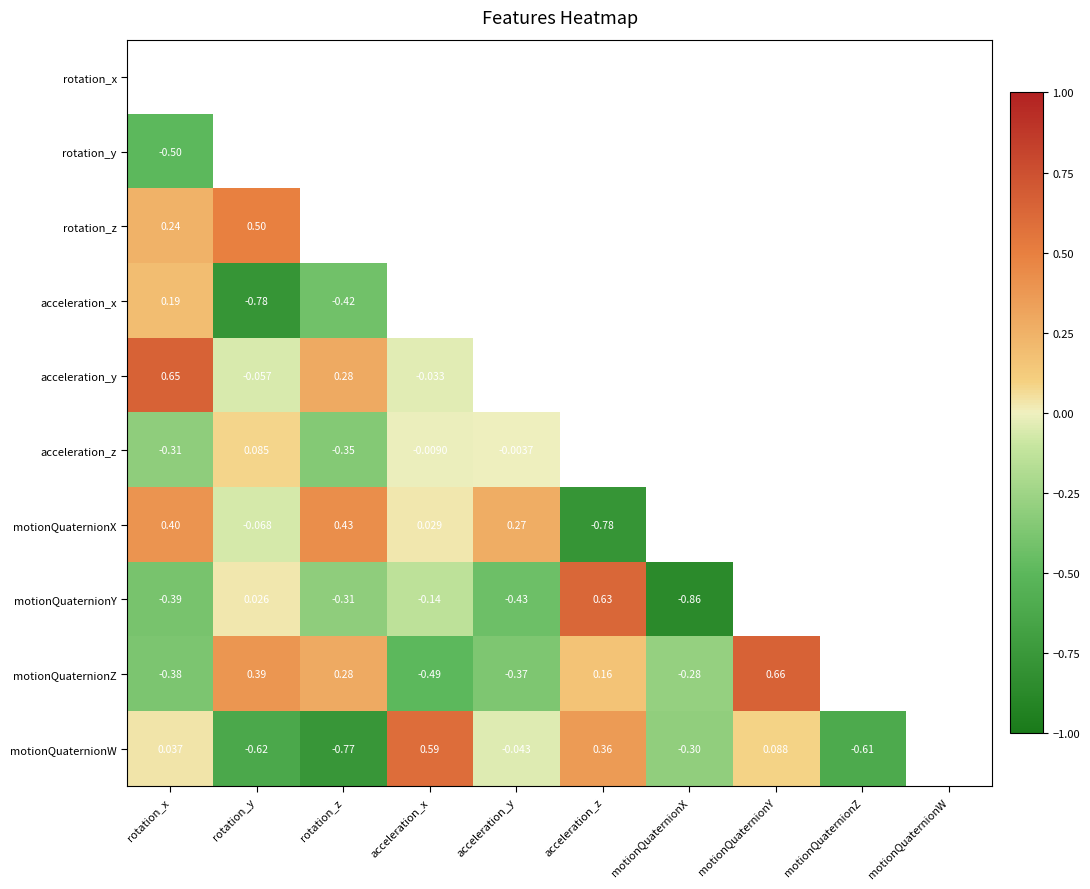

Is the value of rotation_z at rotation_x greater than the value of motionQuaternionZ at rotation_z?

No